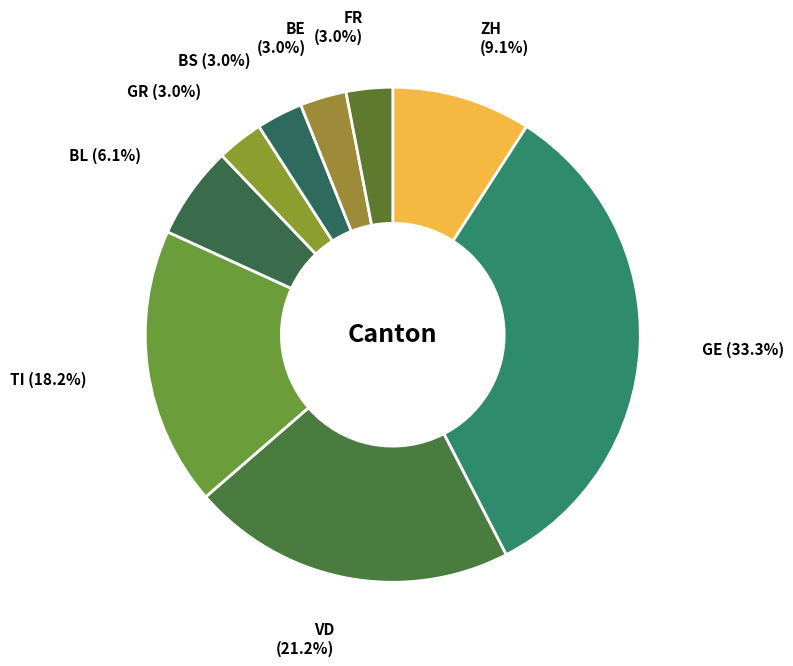

What portion of the pie excludes VD?

78.8%